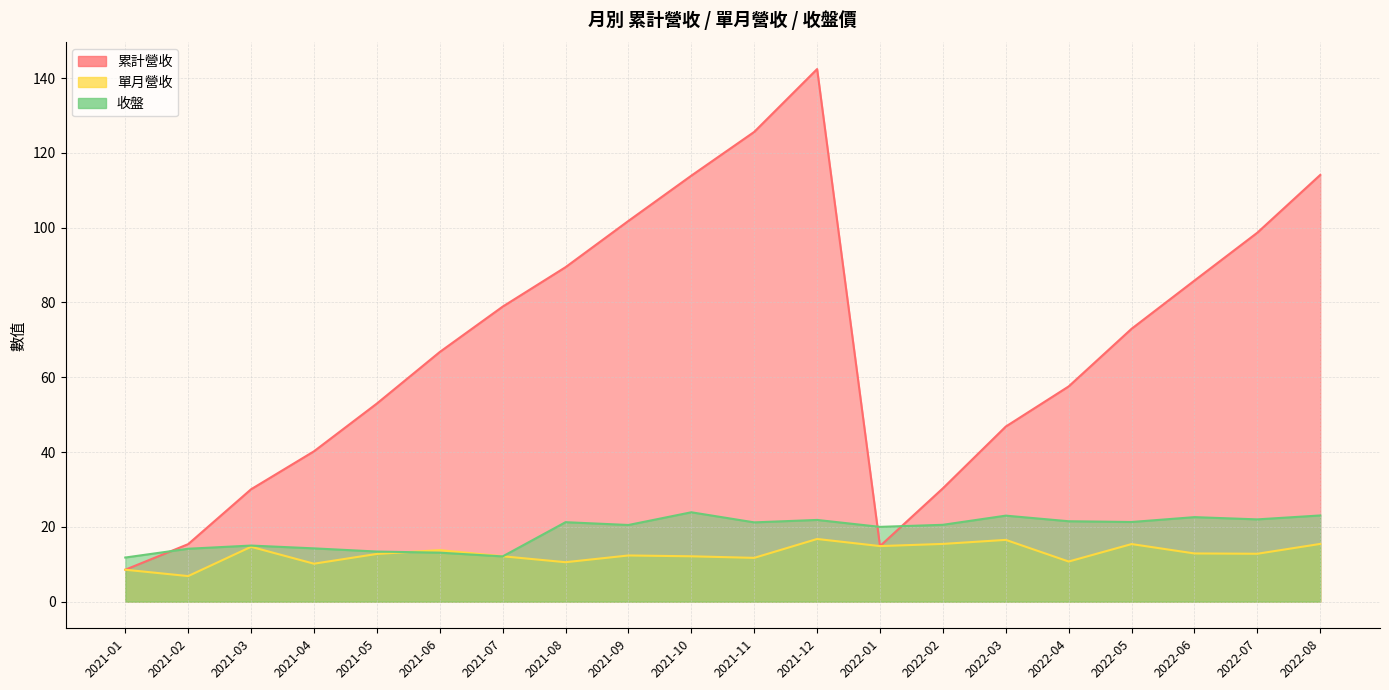

At 2021-12, list the series in order from smallest to largest.

單月營收, 收盤, 累計營收